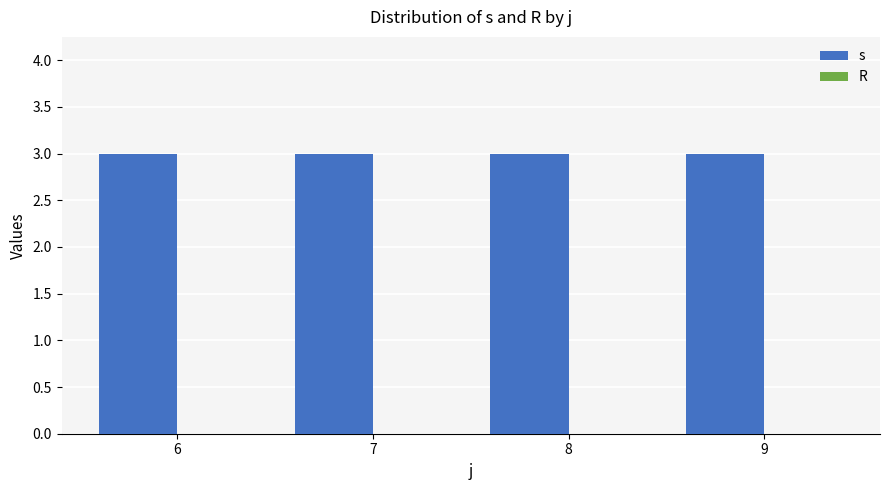

What is the total value across all series at 8?

3